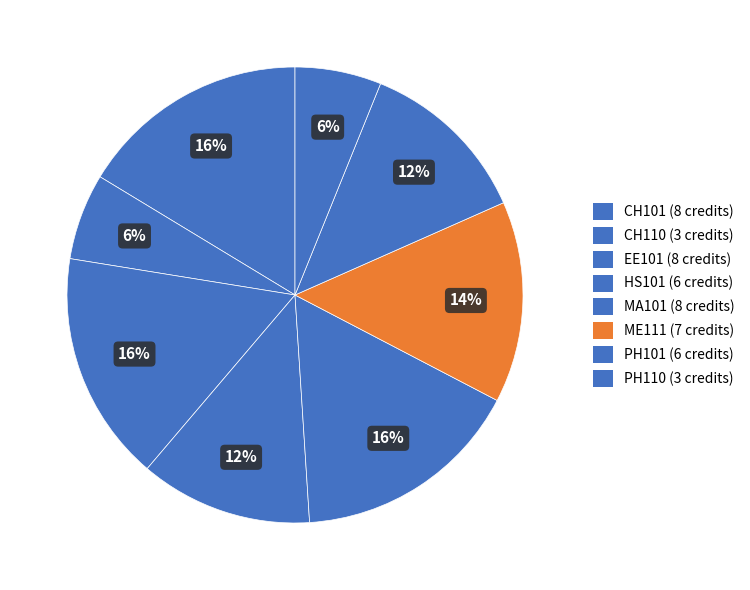

Does any single category account for the majority?

No